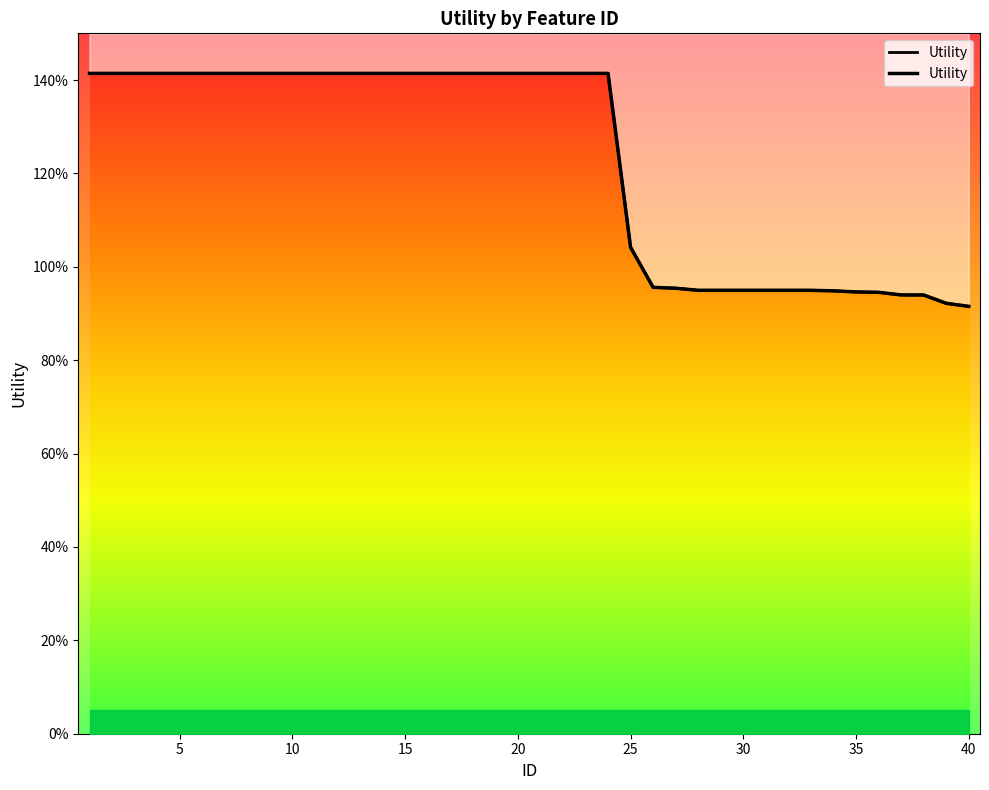

Where is the data nearest to the value 1?

25